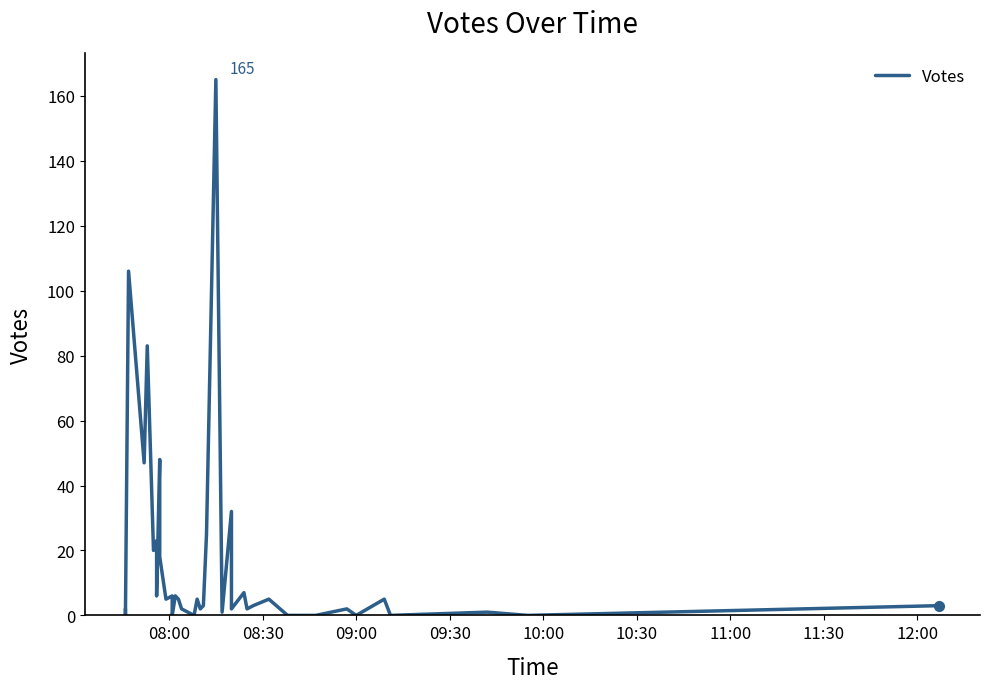

What is the difference between the maximum and minimum values?

165